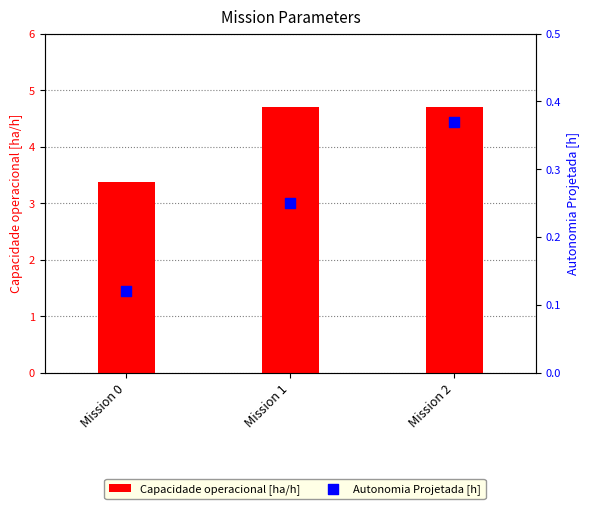

Which series has the largest total across all categories?

Capacidade operacional [ha/h]